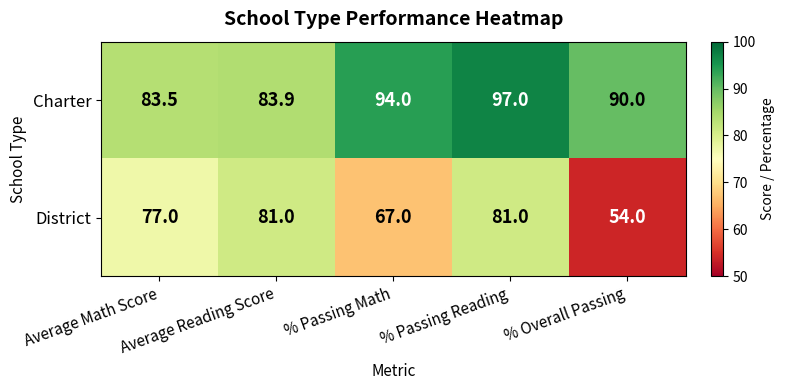

Which series has the largest total across all categories?

Charter